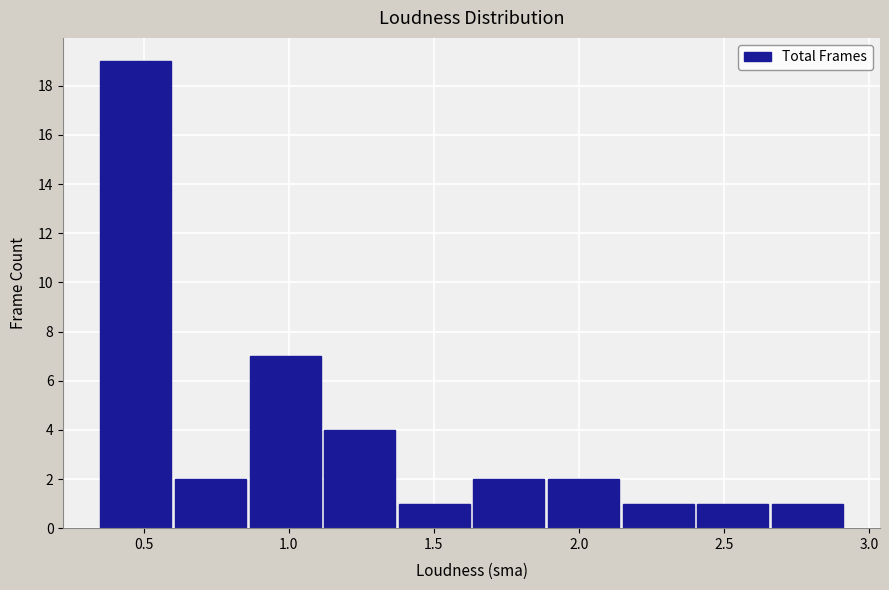

Reading left to right, transcribe this chart: for each bar, give the range it covers on the x-axis and its height. Neither the bar edges nor the heights are printed on the chart, so give them approximately, as read against the axes.

0.35 to 0.60: 19
0.60 to 0.85: 2
0.85 to 1.10: 7
1.10 to 1.35: 4
1.35 to 1.65: 1
1.65 to 1.90: 2
1.90 to 2.15: 2
2.15 to 2.40: 1
2.40 to 2.65: 1
2.65 to 2.90: 1